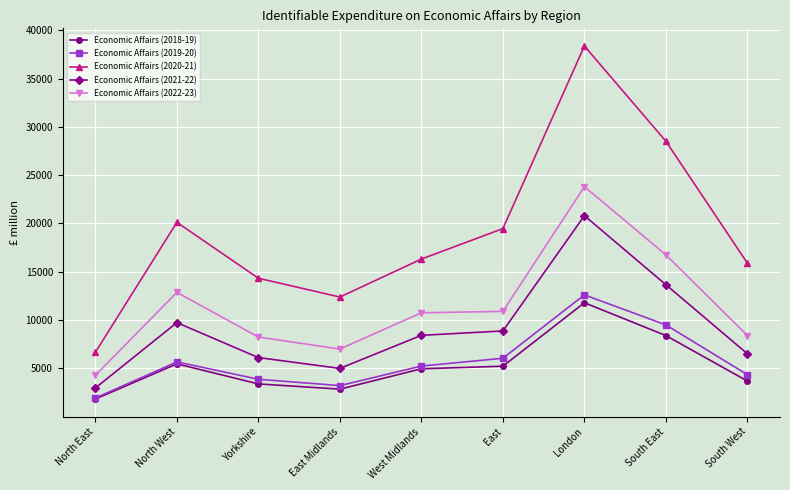

True or false: Economic Affairs (2022-23) and Economic Affairs (2019-20) cross at least once.

False